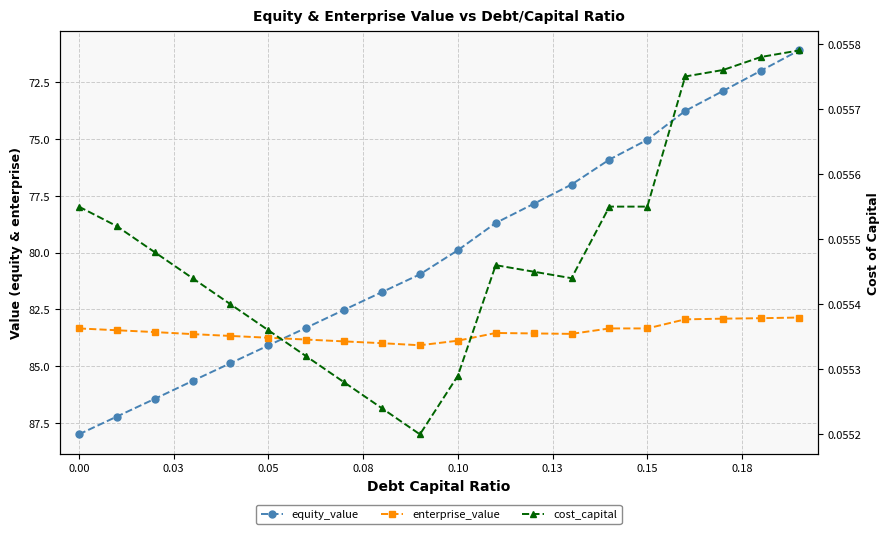

True or false: equity_value and enterprise_value cross at least once.

True